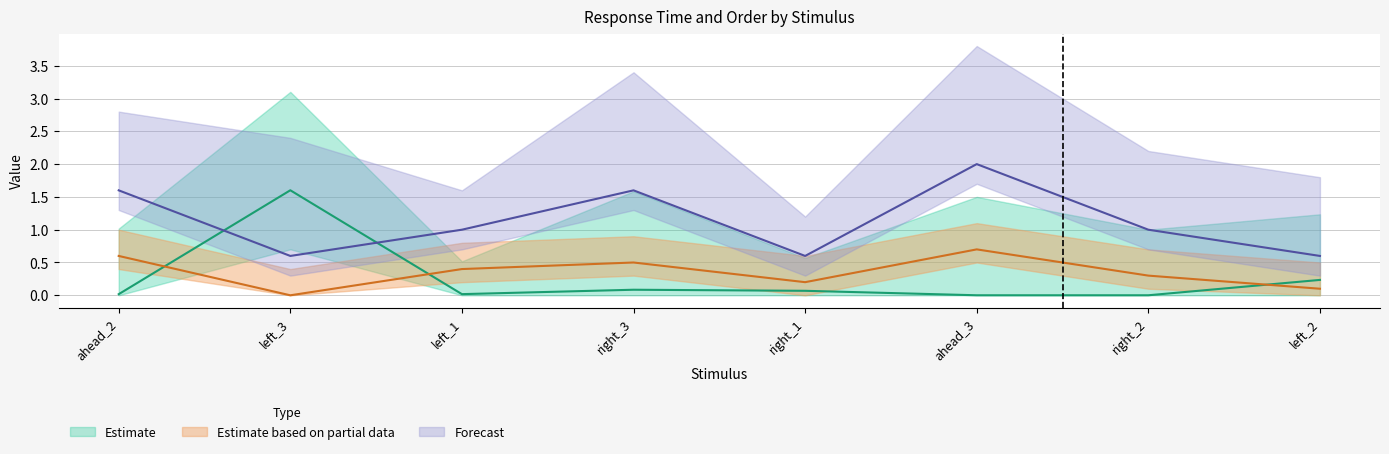

Between left_1 and left_3, which is larger?

left_3